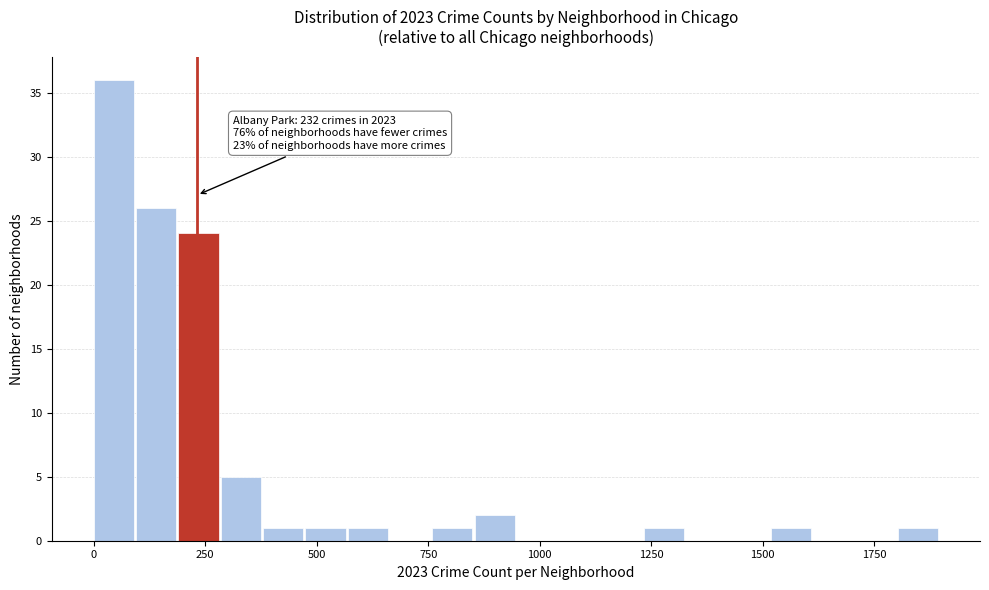

Read against the x-axis, roughly where is the centre of the tallest bar?

50